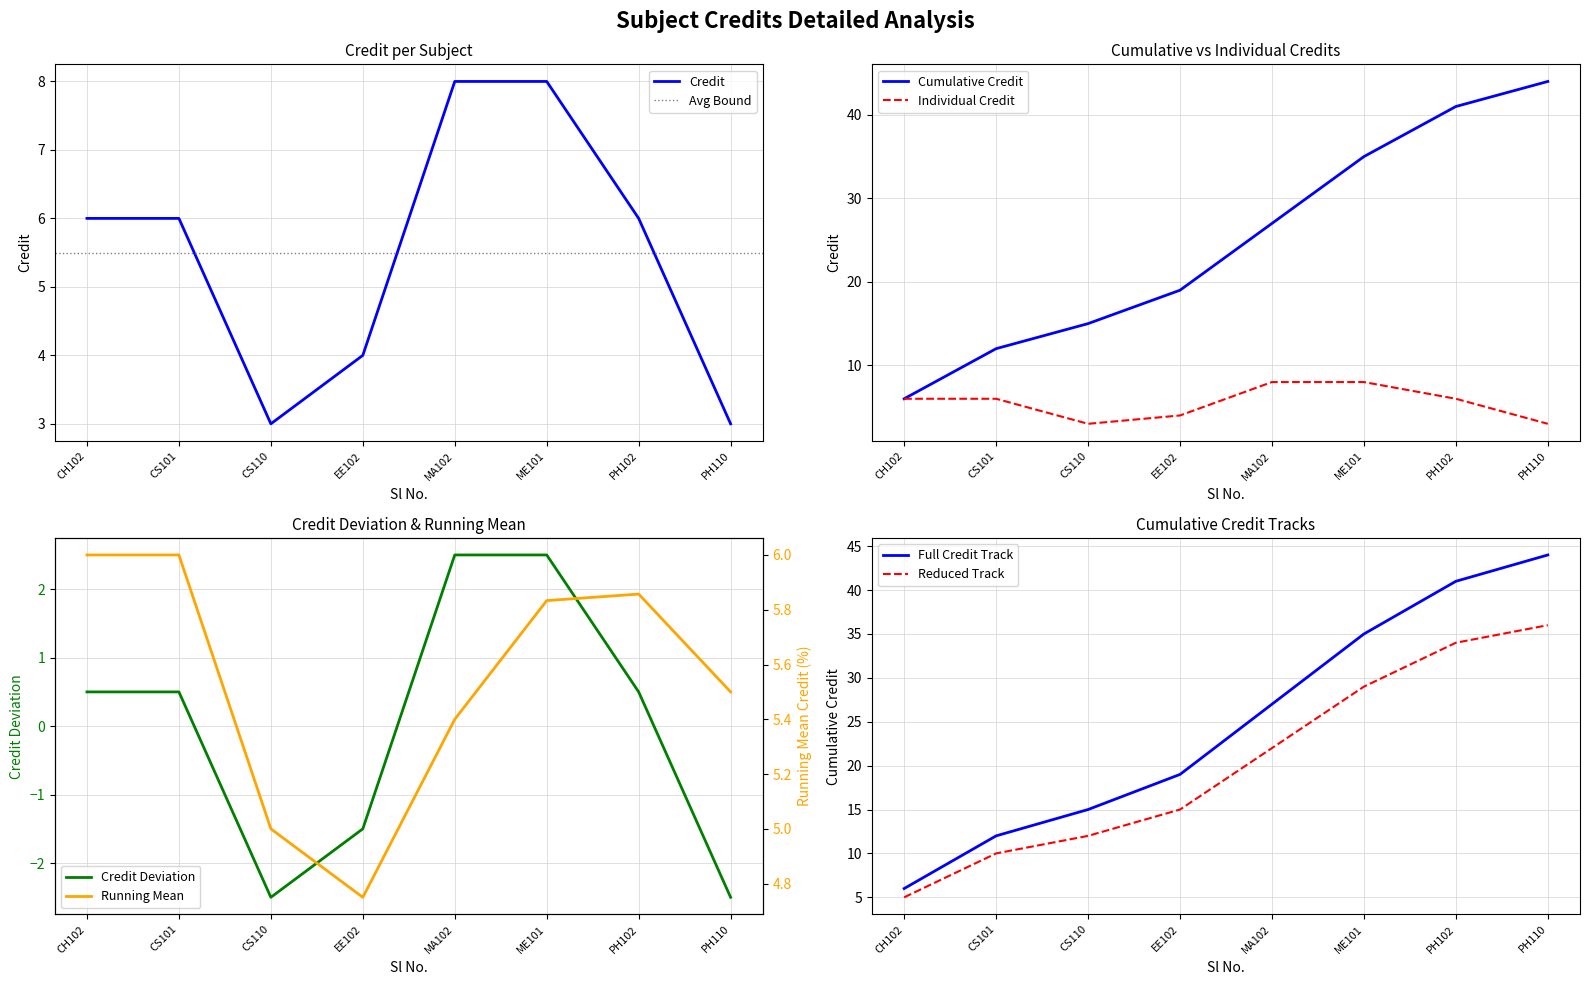

List the labels in order of value, largest first.

MA102, ME101, CH102, CS101, PH102, EE102, CS110, PH110